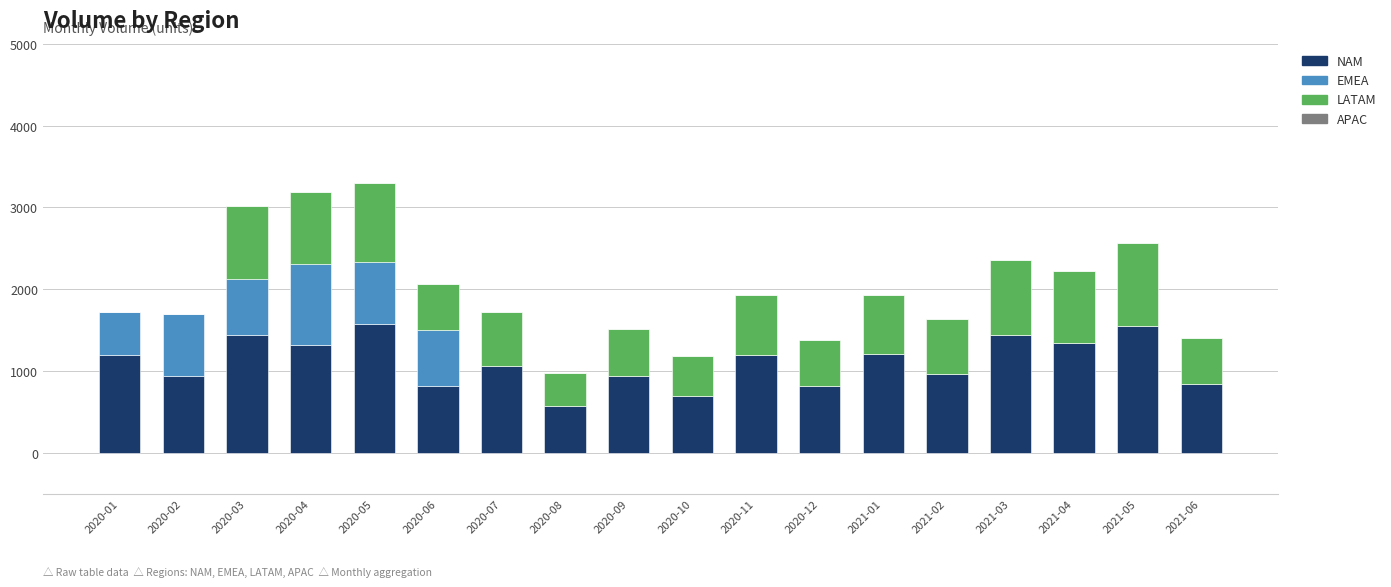

What is the highest value of the NAM series?

1573